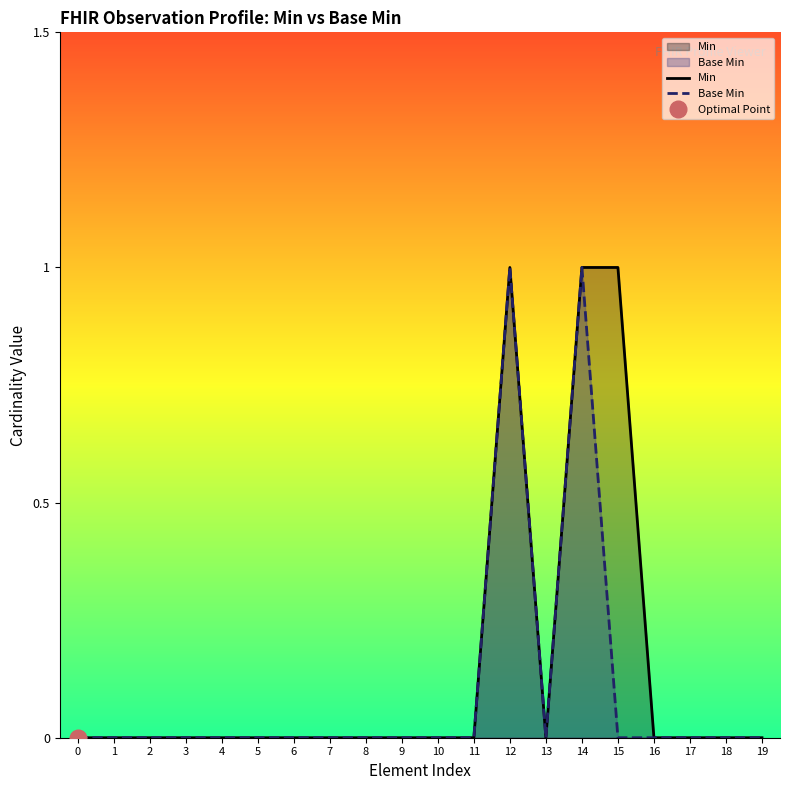

How many distinct data groups are displayed?

2